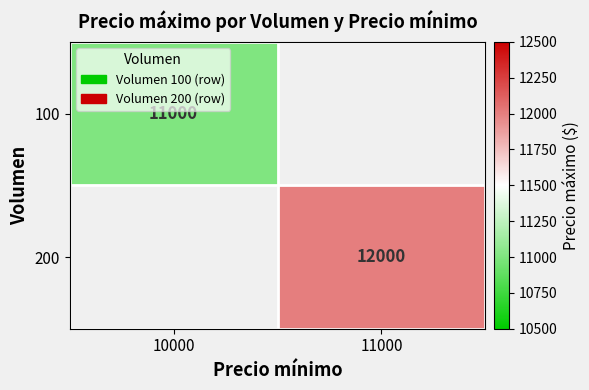

What is the maximum value shown in the chart?

12000.0